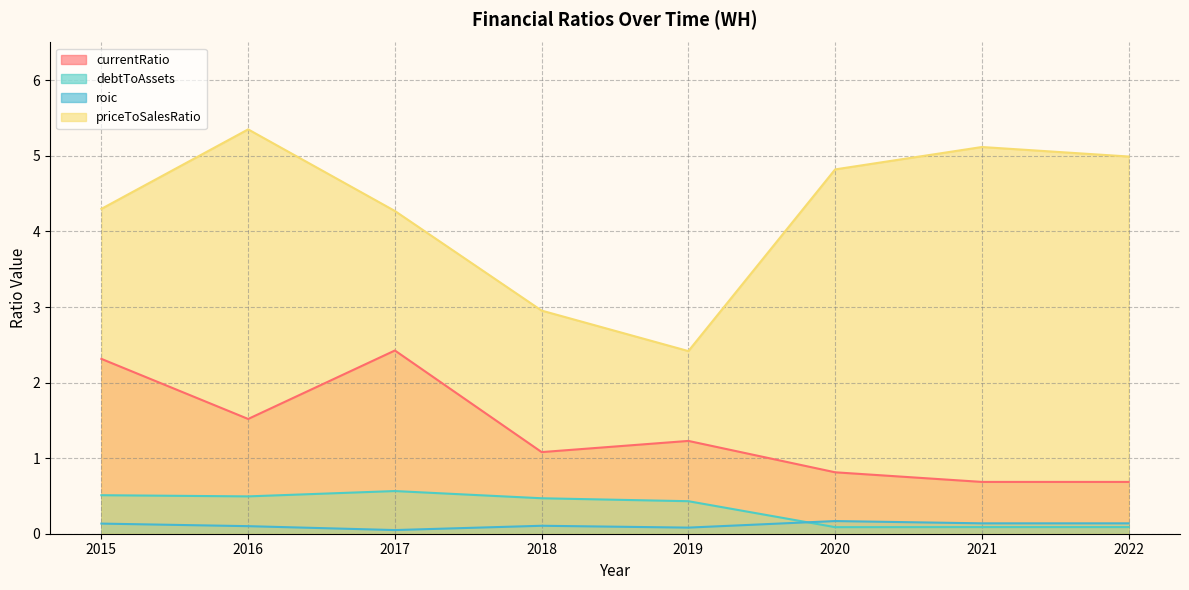

True or false: roic and priceToSalesRatio cross at least once.

False